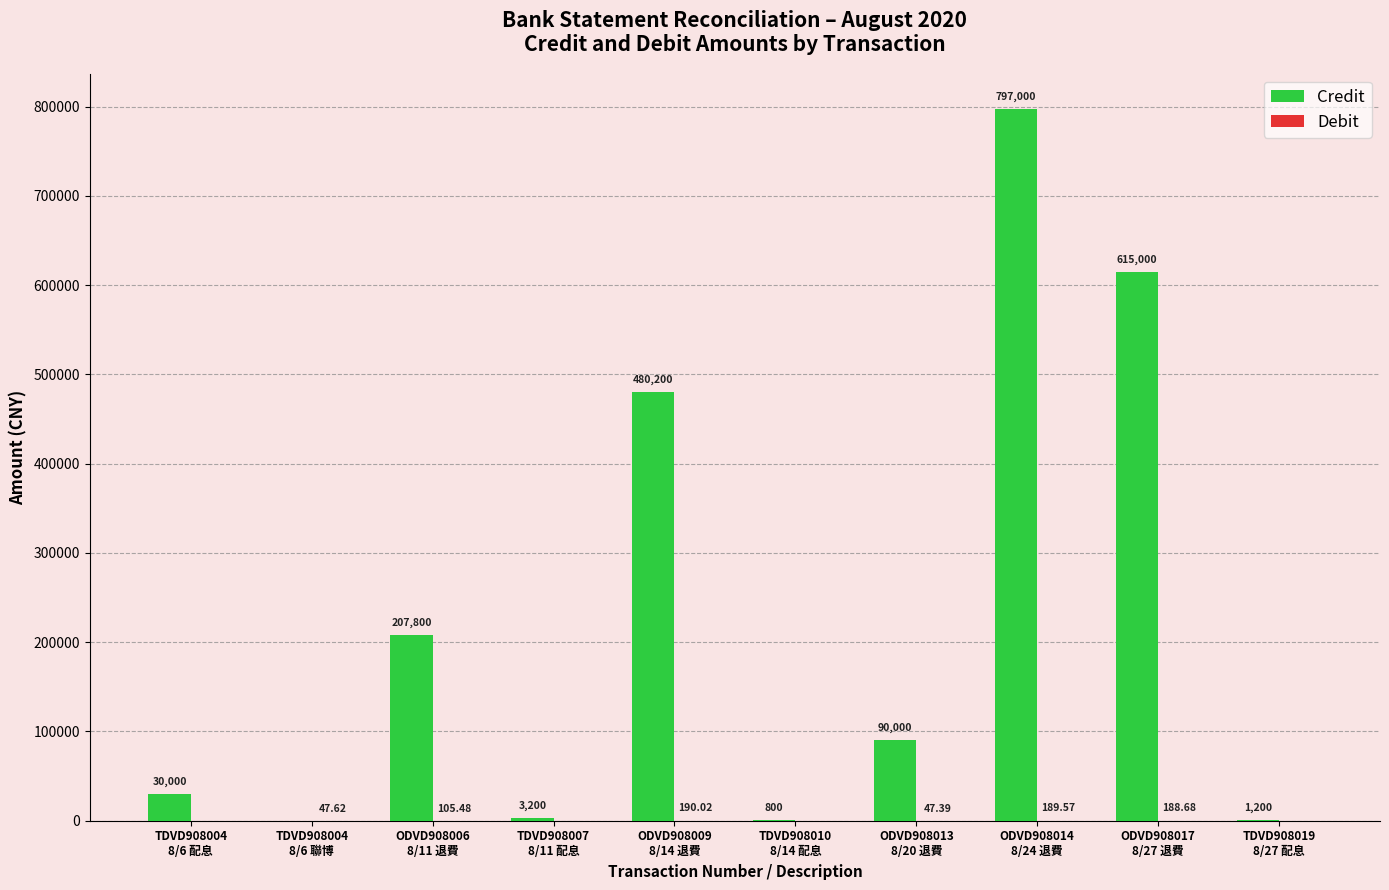

Which series has the largest total across all categories?

Credit